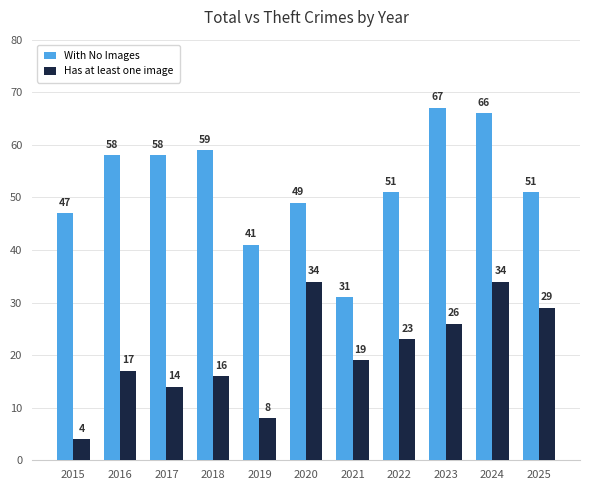

What is the spread (max minus min) of values at 2025?

22